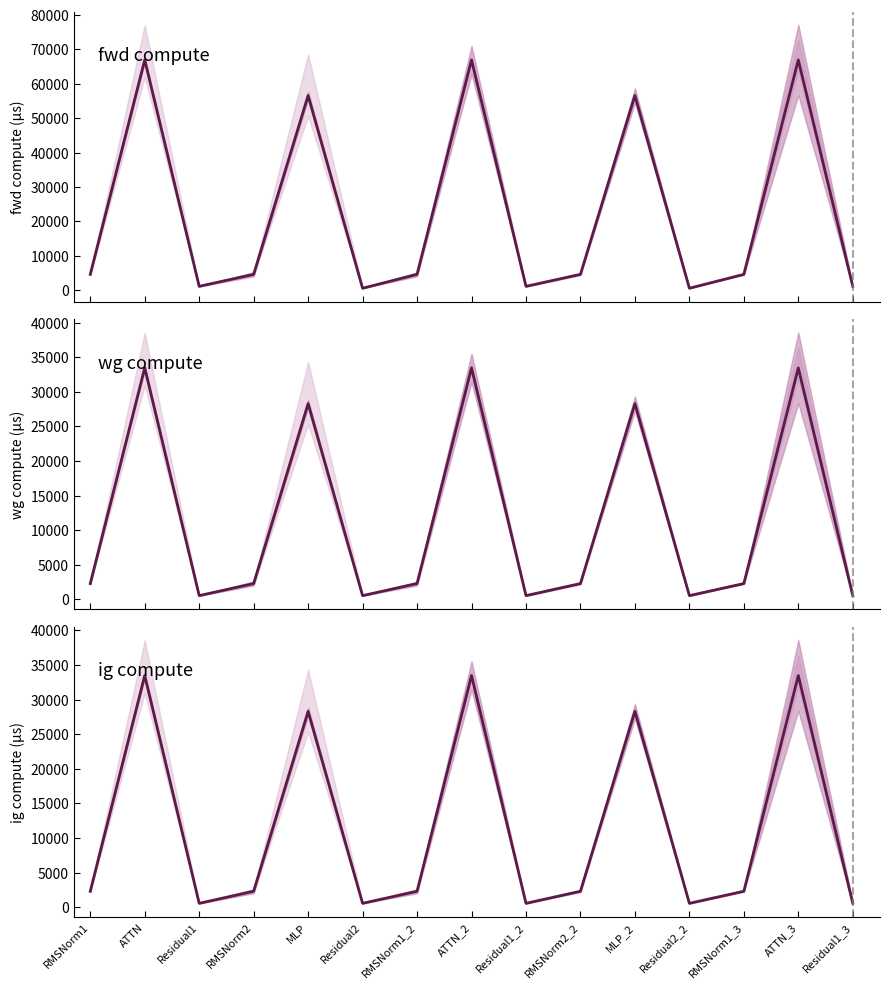

In fwd compute, how many points are higher than both neighbors (excluding endpoints)?

5